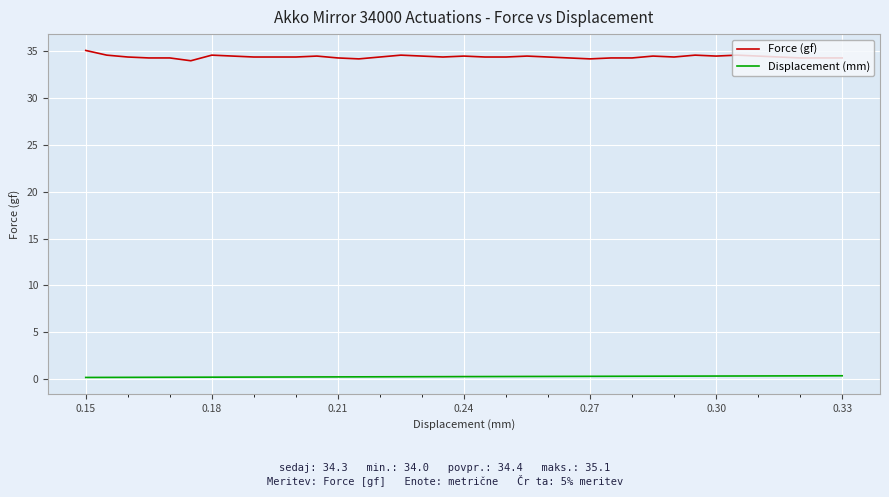

What is the greatest value displayed?

35.1